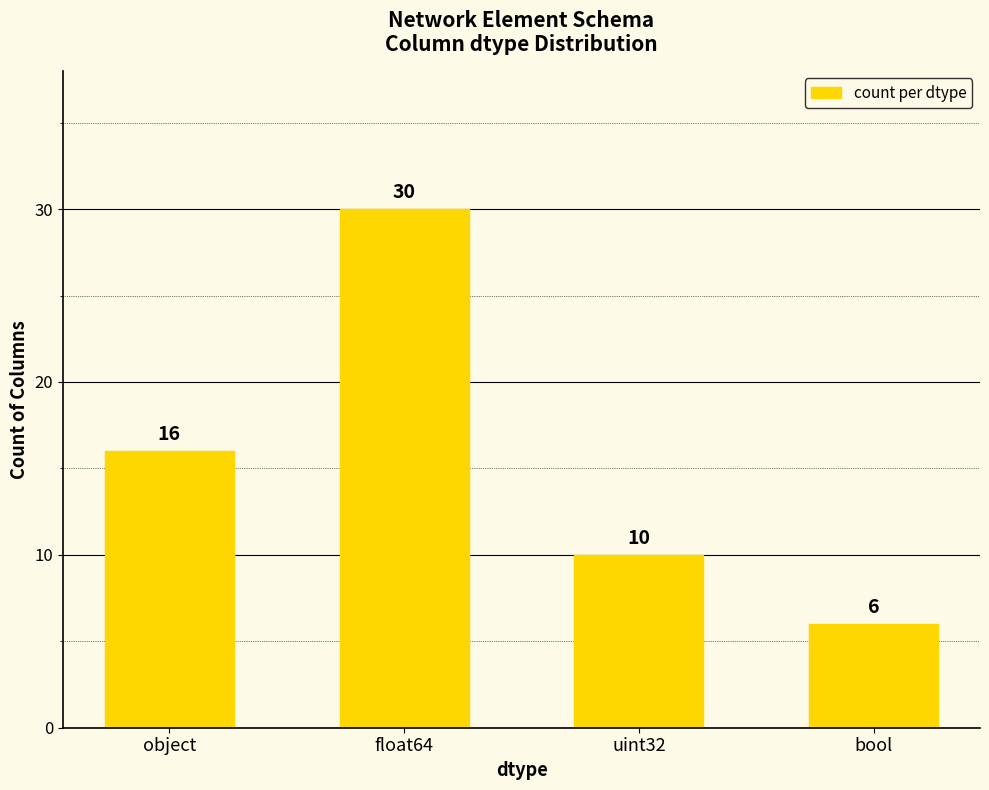

Reading left to right, list all the values displayed in this chart.

object=16	float64=30	uint32=10	bool=6